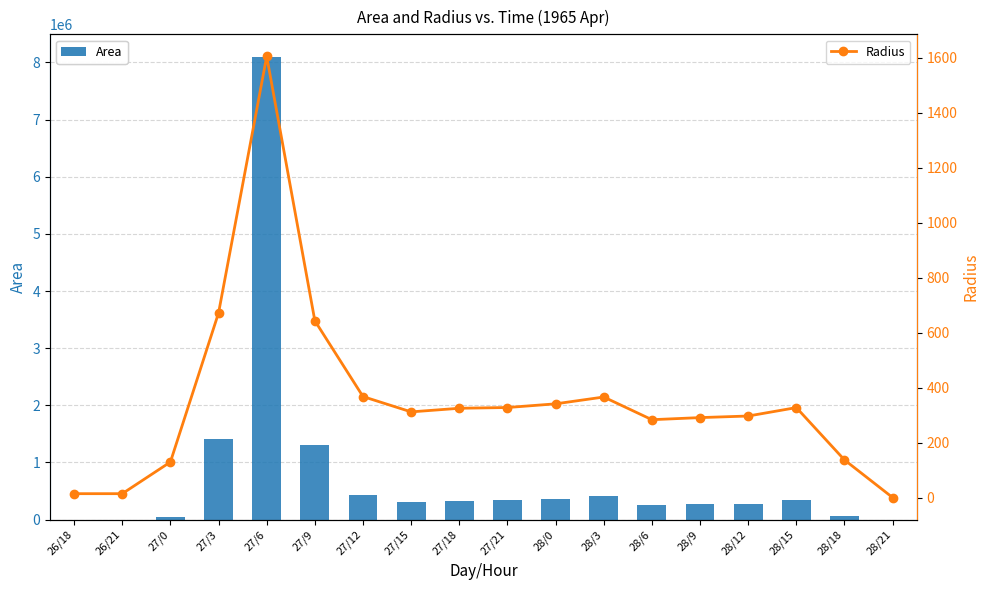

Rank the series at 27/15 from lowest to highest value.

Radius, Area